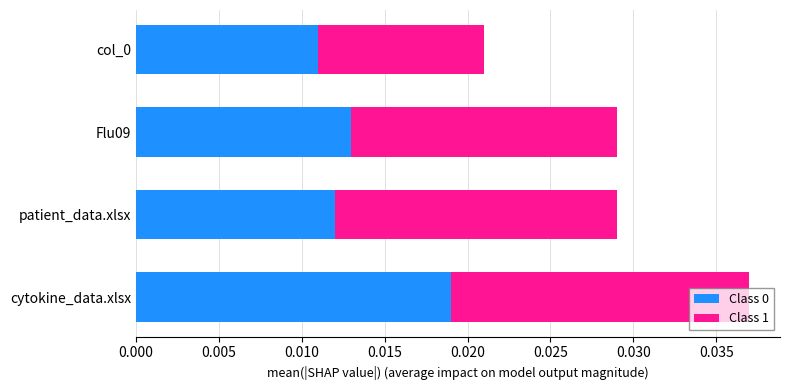

Count the Class 0 values in the range 0 to 1.

4